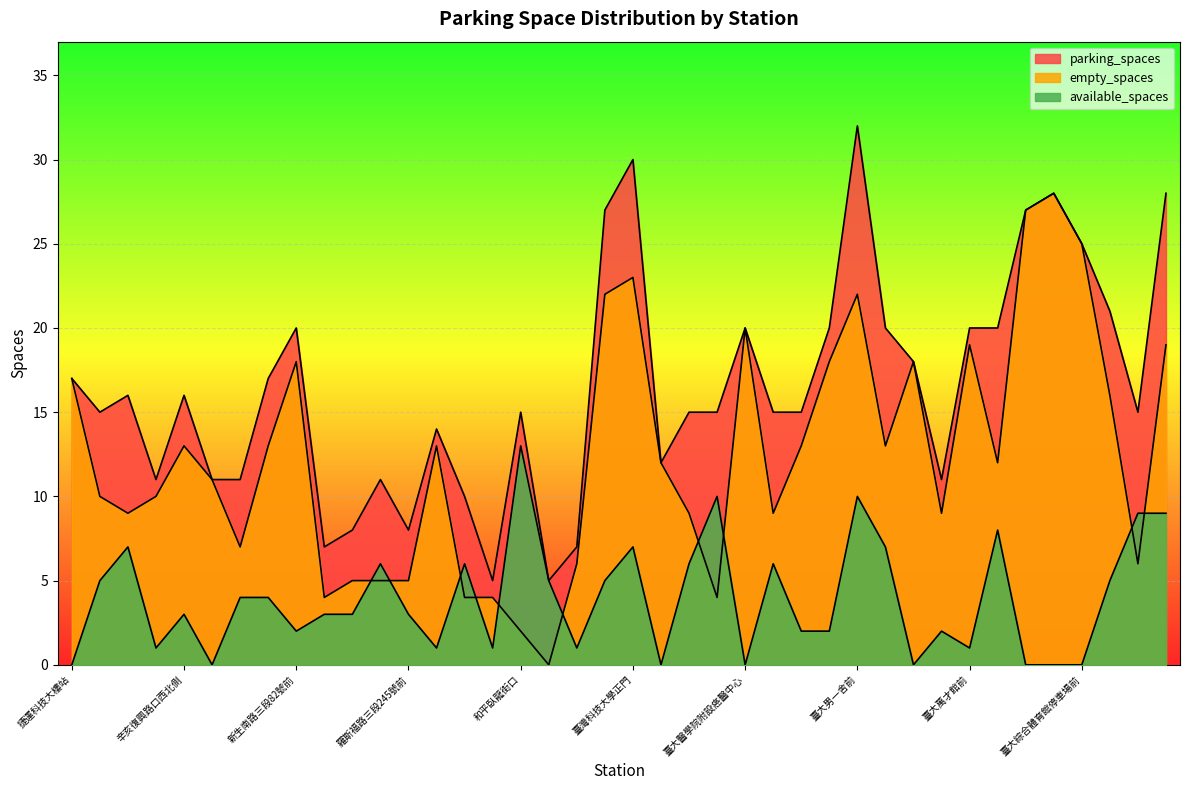

True or false: empty_spaces and parking_spaces cross at least once.

False